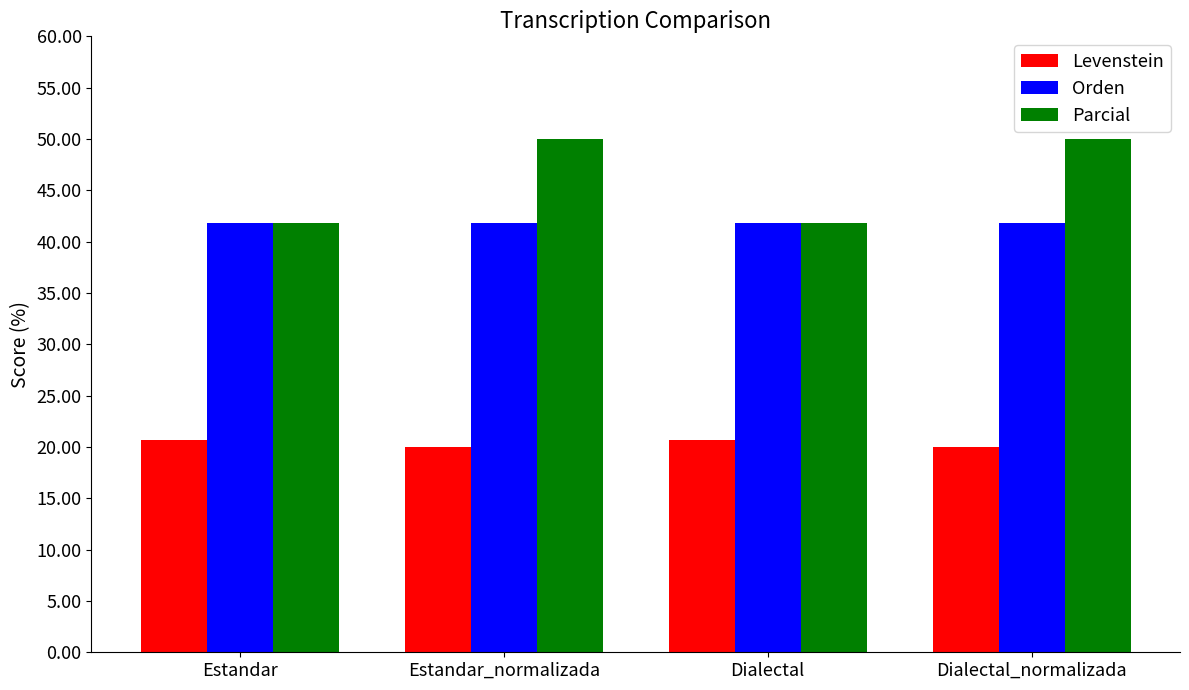

Rank the series by their maximum value, from highest to lowest.

Parcial, Orden, Levenstein